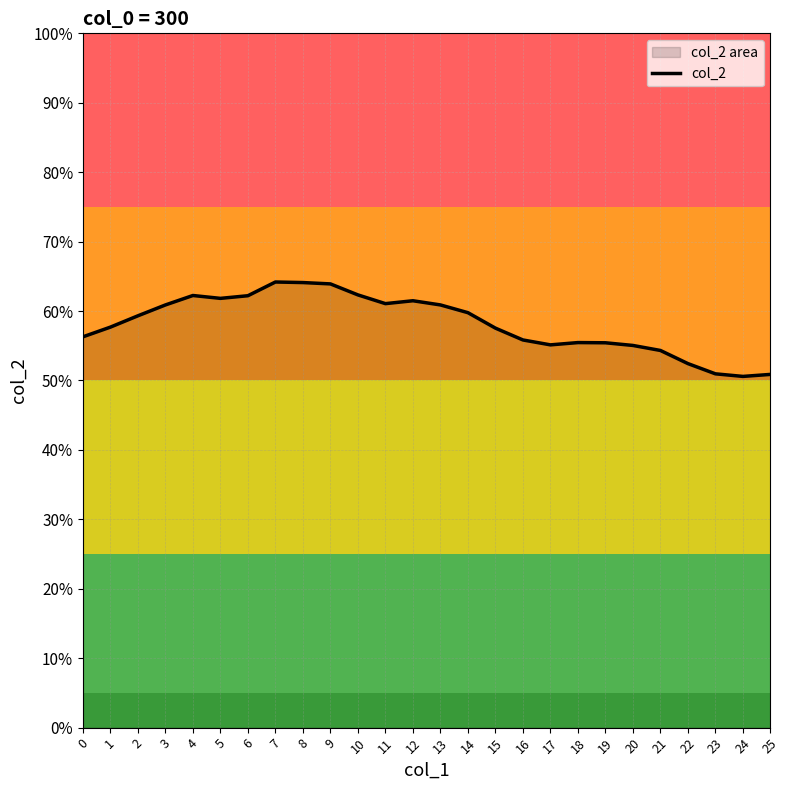

Is it true that the value at 3 is 0.4?

False